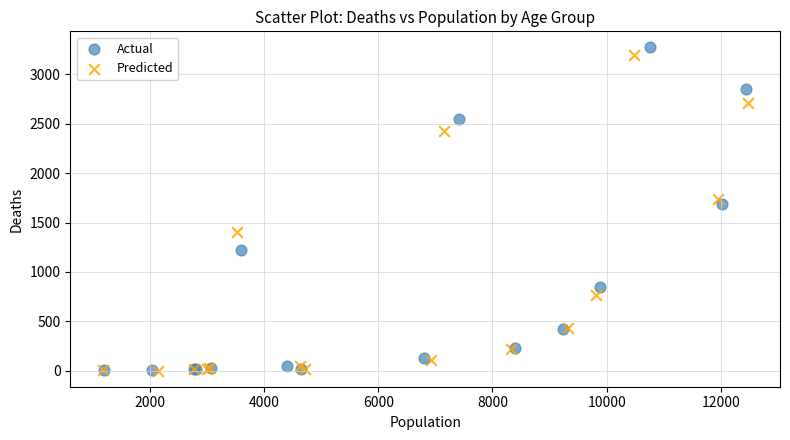

Which series has the widest spread of Y values?

Actual